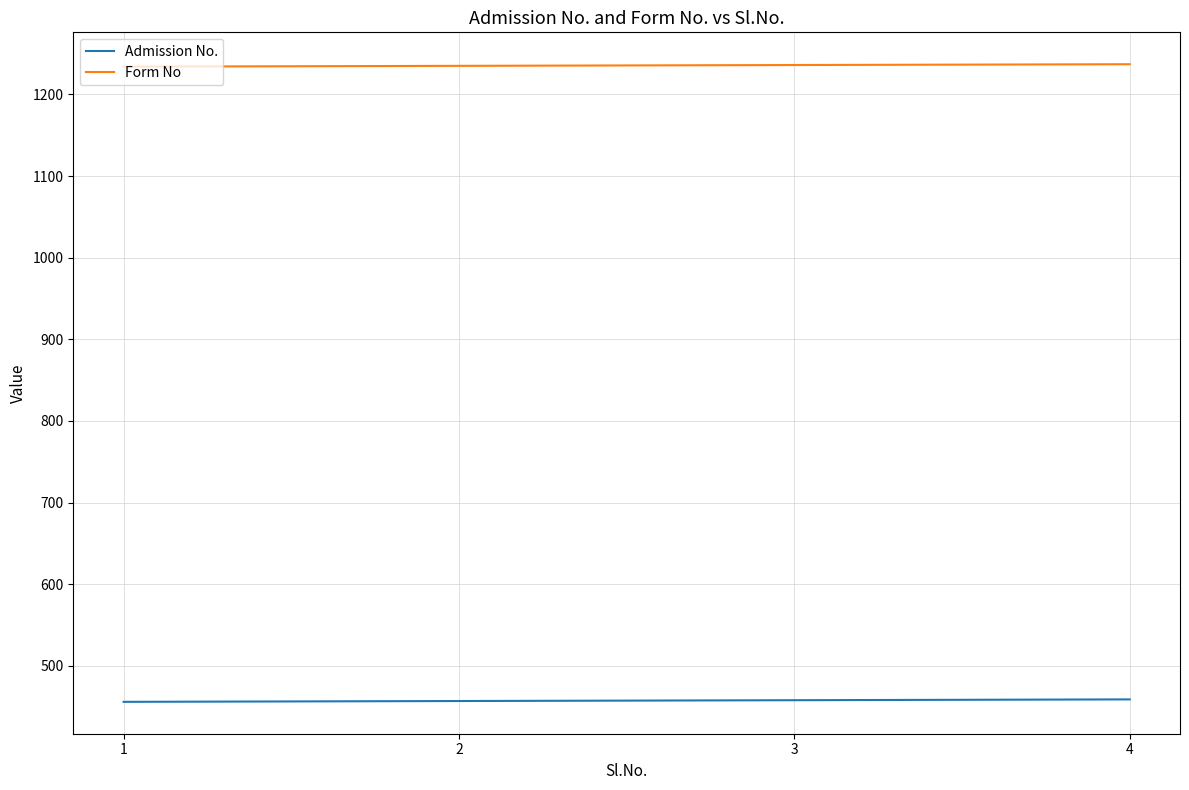

Rank the series at 2 from highest to lowest value.

Form No, Admission No.